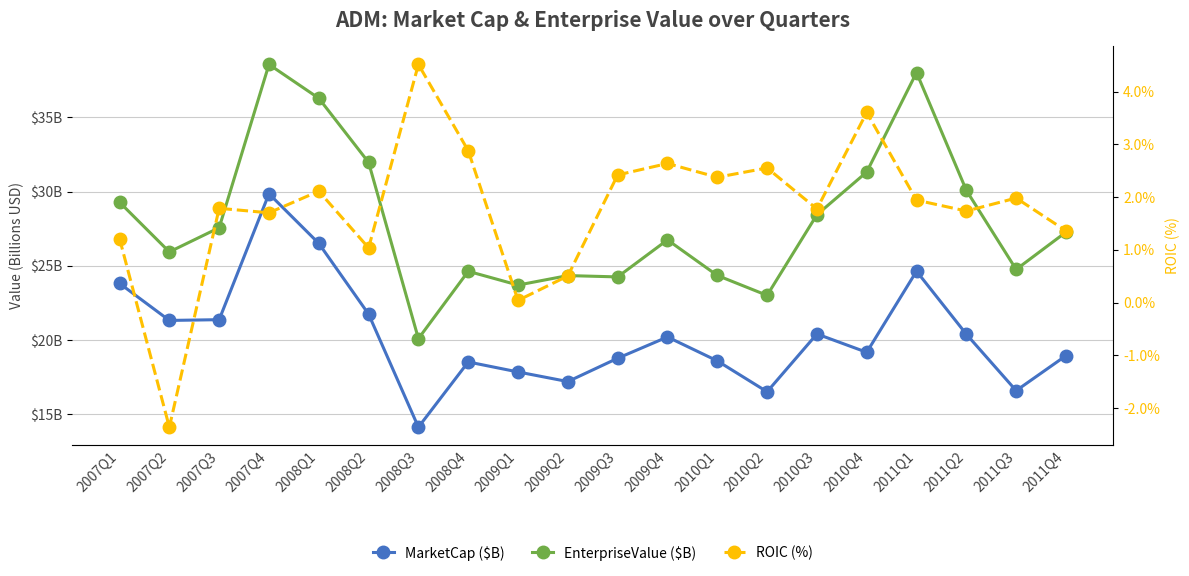

How many lines are shown in the chart?

3